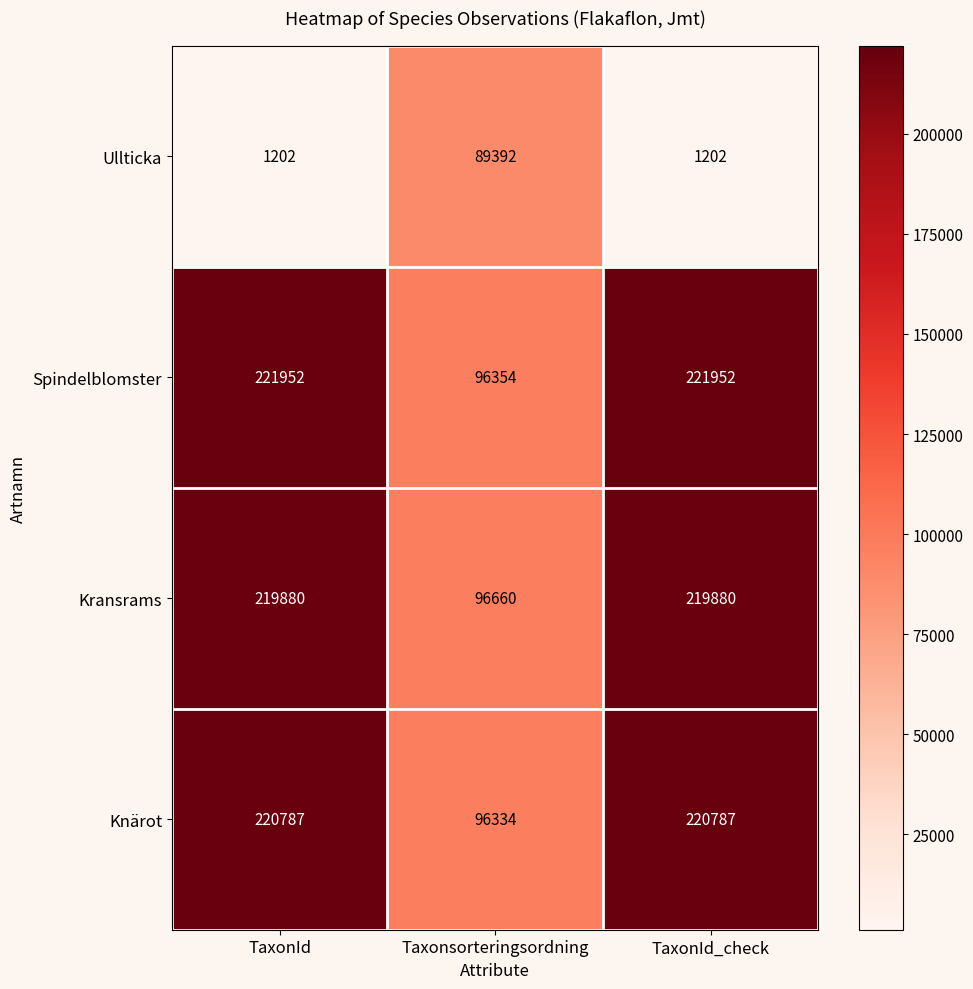

Which series changed the most between TaxonId and Taxonsorteringsordning?

Spindelblomster